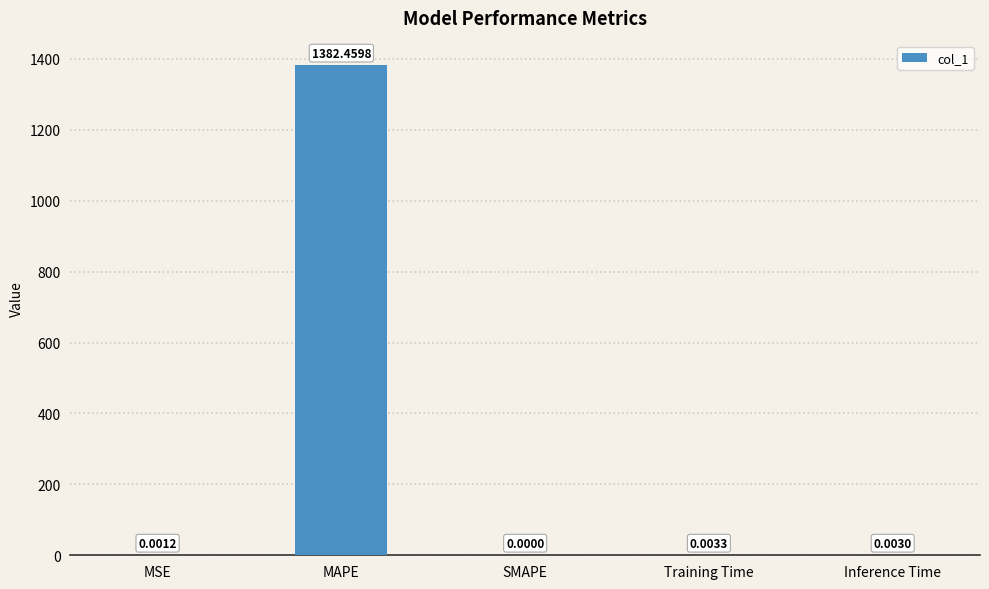

What is the greatest value displayed?

1382.5